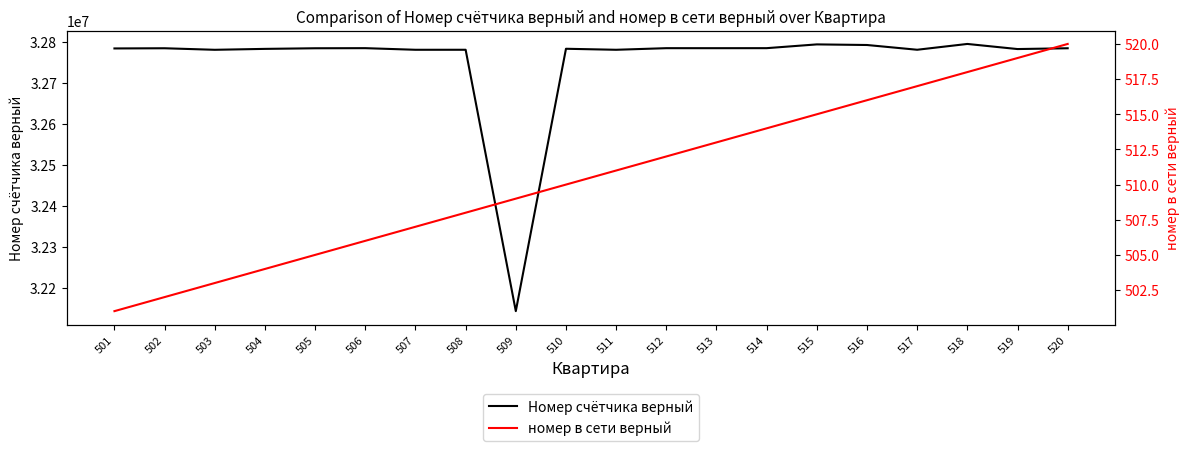

What is the difference between the maximum and minimum values in the Номер счётчика верный series?

651486